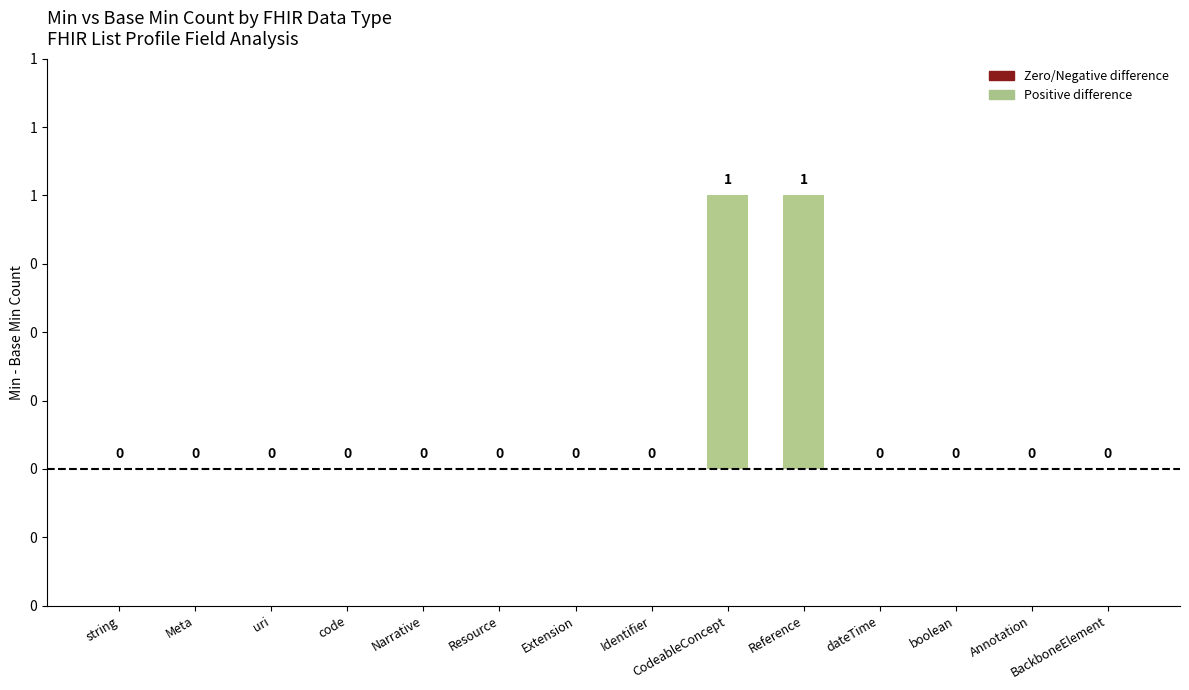

What is the label of the 12th bar from the left?

boolean